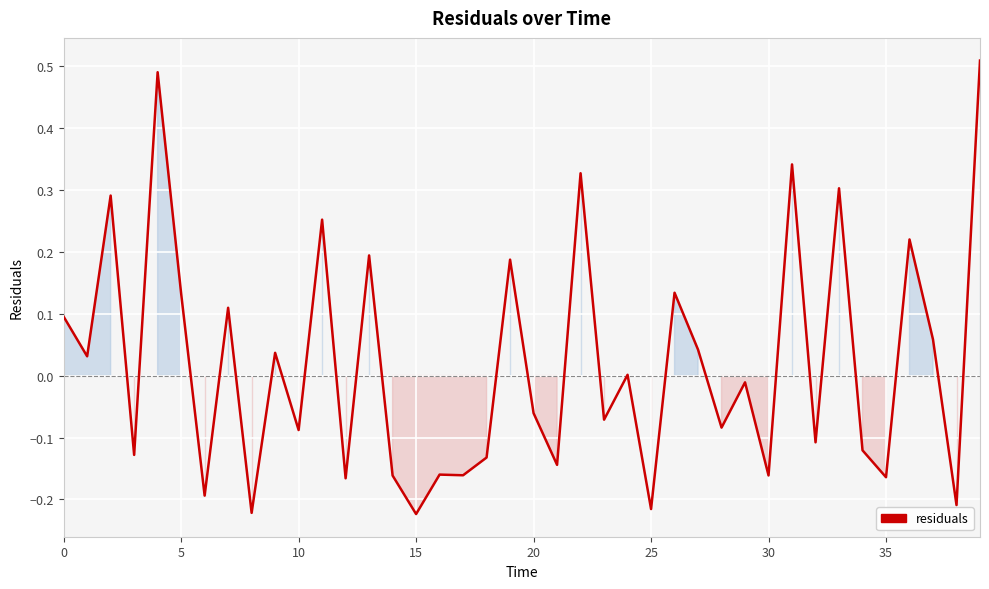

What is the difference between the maximum and minimum values?

0.7